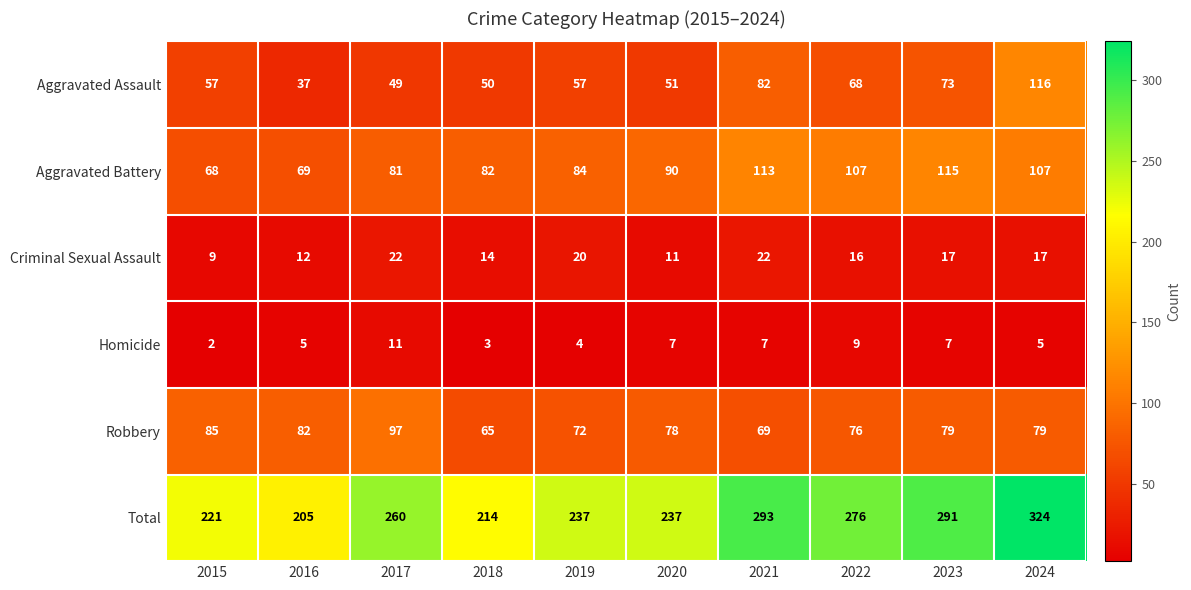

The Aggravated Battery series shows 45 at 2019. True or false?

False